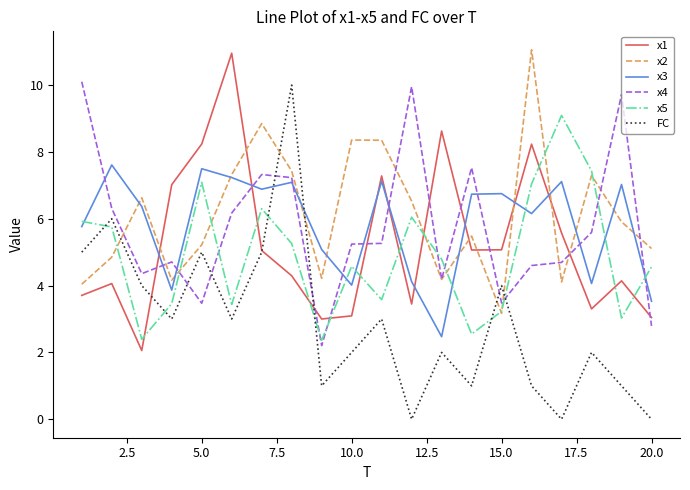

Which series has the largest range (max minus min)?

FC